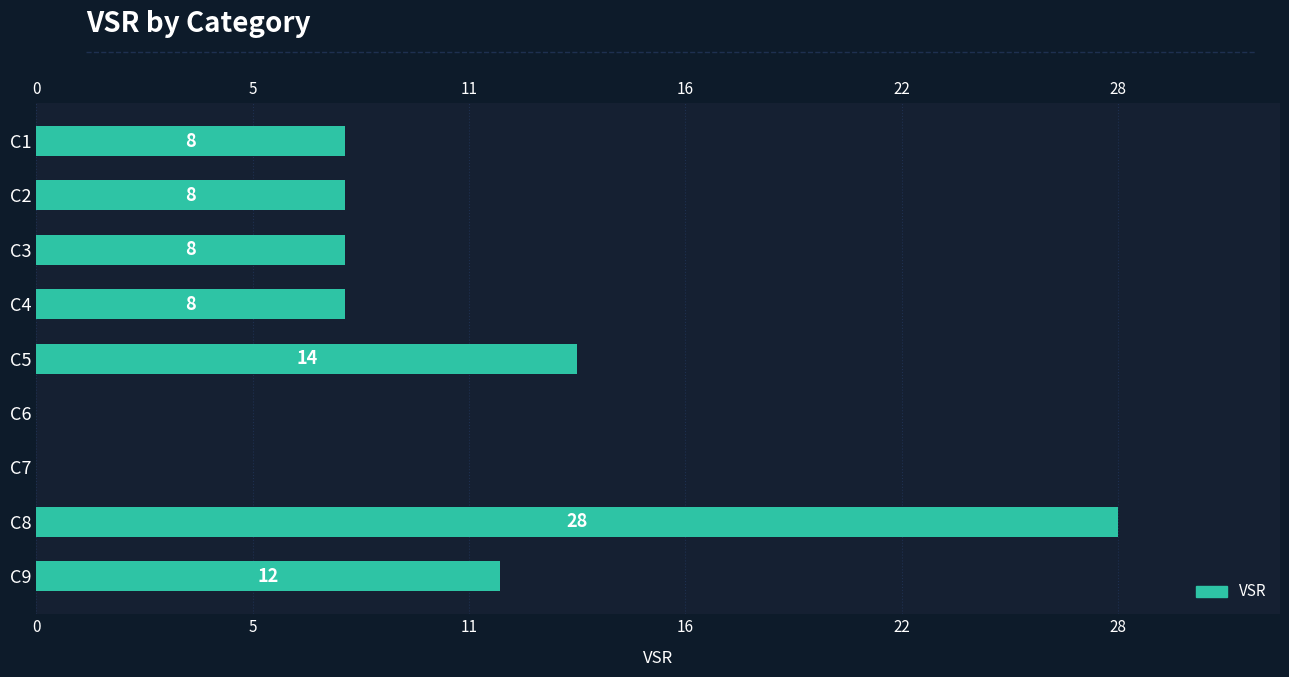

What position from the left is 11?

3